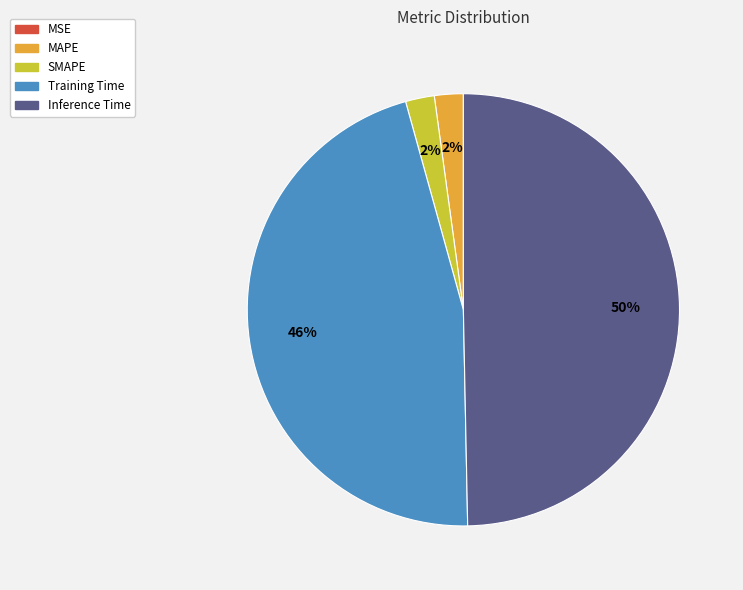

True or false: Training Time accounts for 46% of the total.

True